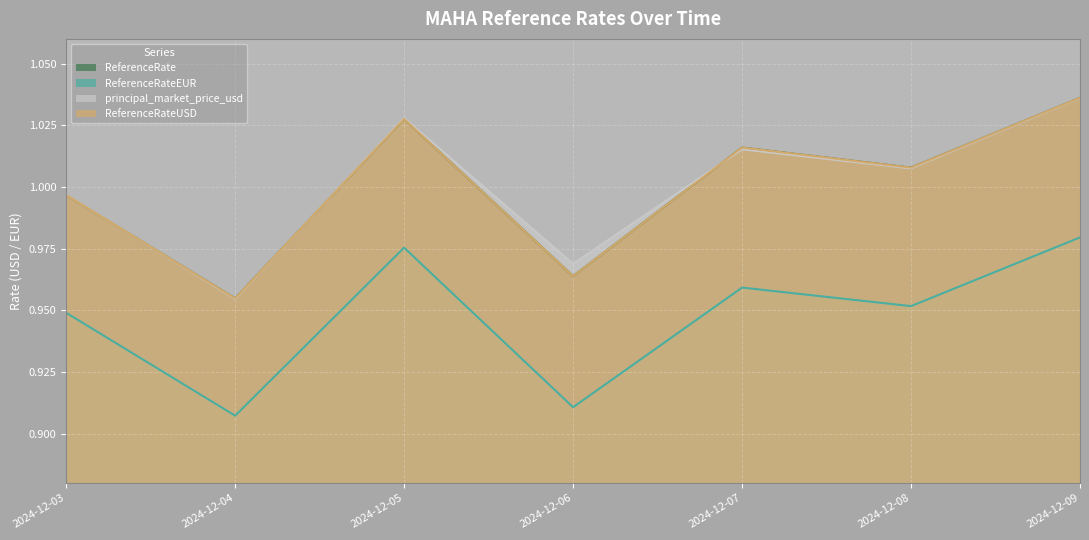

What is the total value across all series at 2024-12-09?

4.1